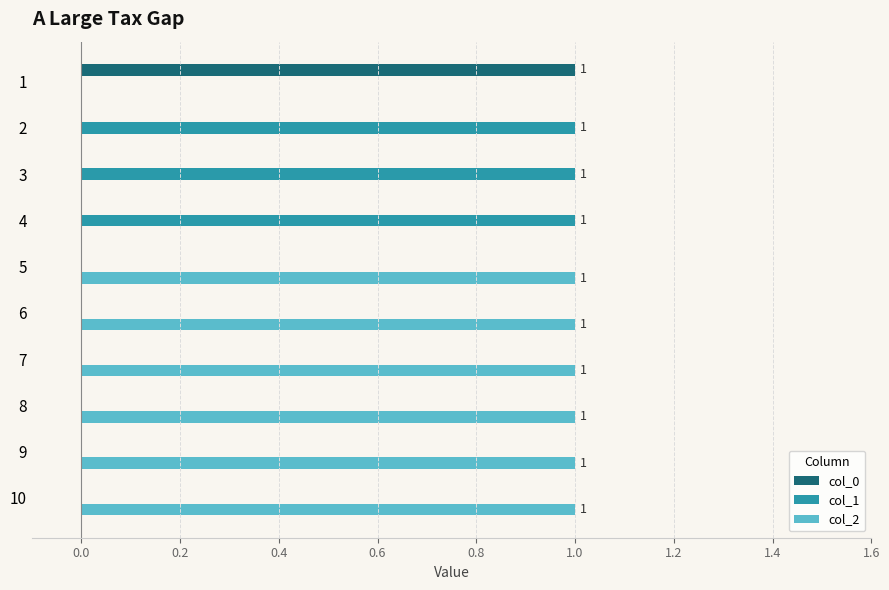

What is the sum of all col_2 values?

6